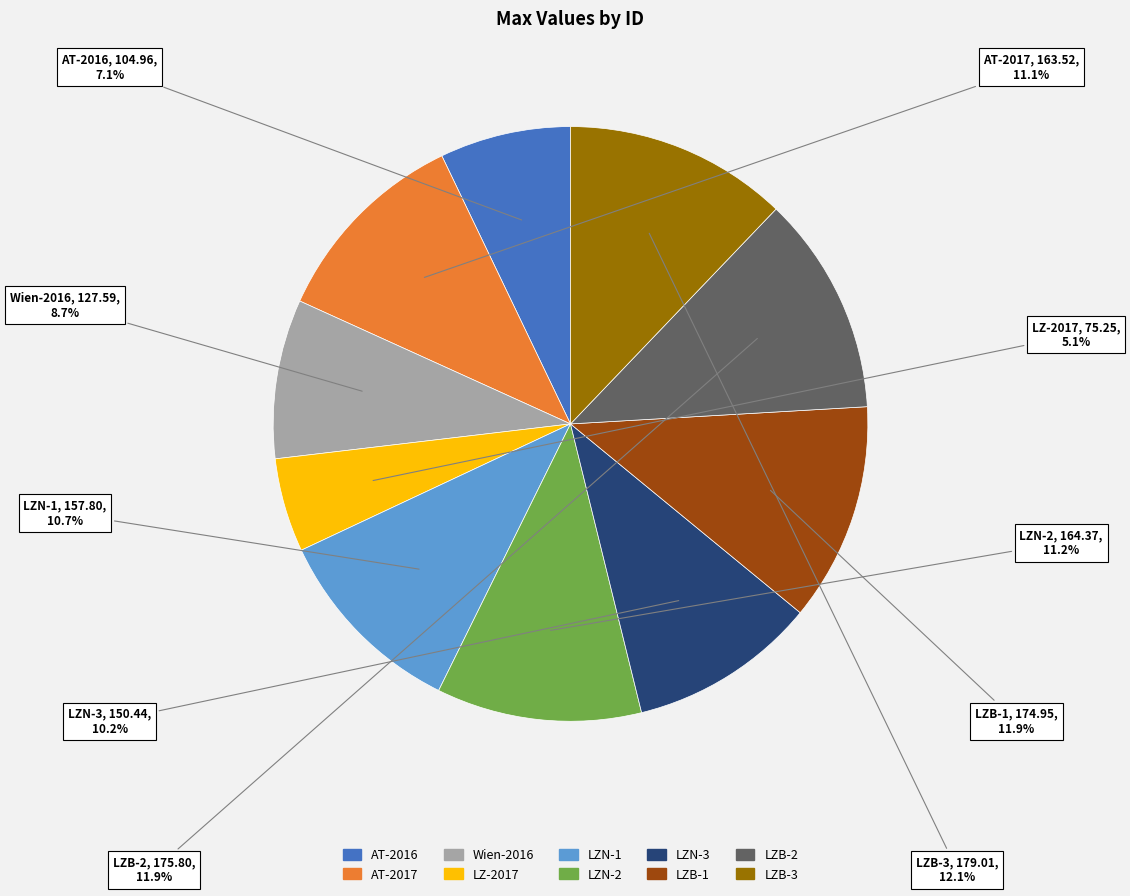

True or false: LZN-3 accounts for 1% of the total.

False